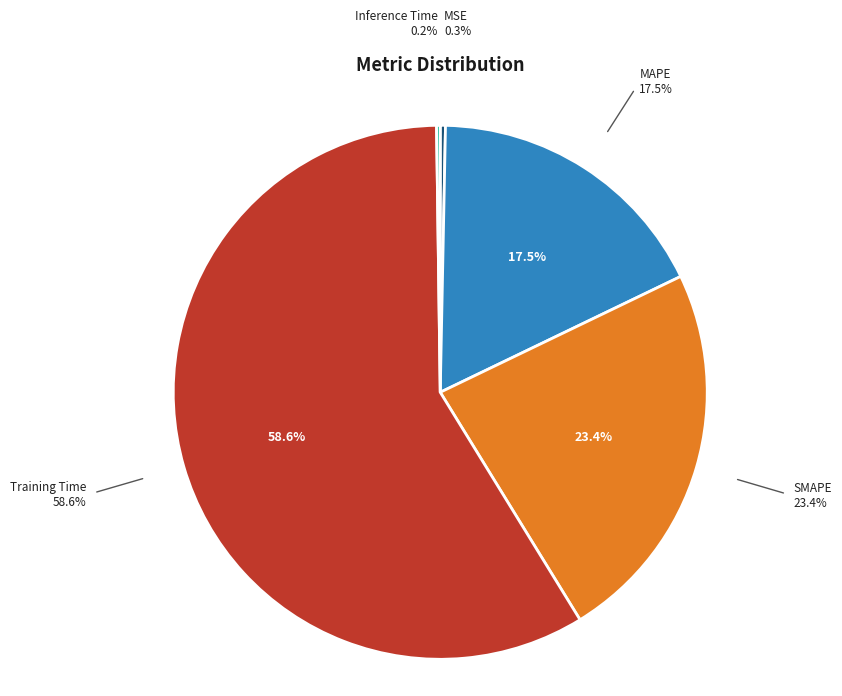

To the nearest percent, what is the difference between the MAPE and Training Time slice percentages?

41%